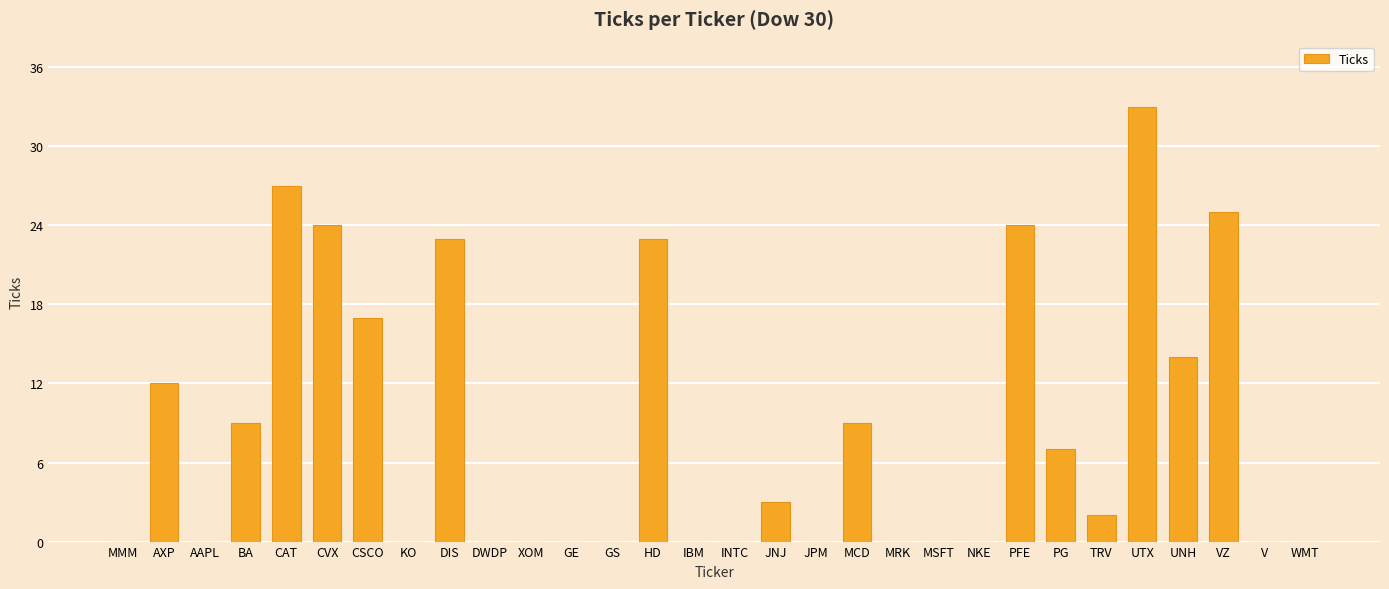

Reading left to right, extract all data points from this chart.

MMM=0	AXP=12	AAPL=0	BA=9	CAT=27	CVX=24	CSCO=17	KO=0	DIS=23	DWDP=0	XOM=0	GE=0	GS=0	HD=23	IBM=0	INTC=0	JNJ=3	JPM=0	MCD=9	MRK=0	MSFT=0	NKE=0	PFE=24	PG=7	TRV=2	UTX=33	UNH=14	VZ=25	V=0	WMT=0